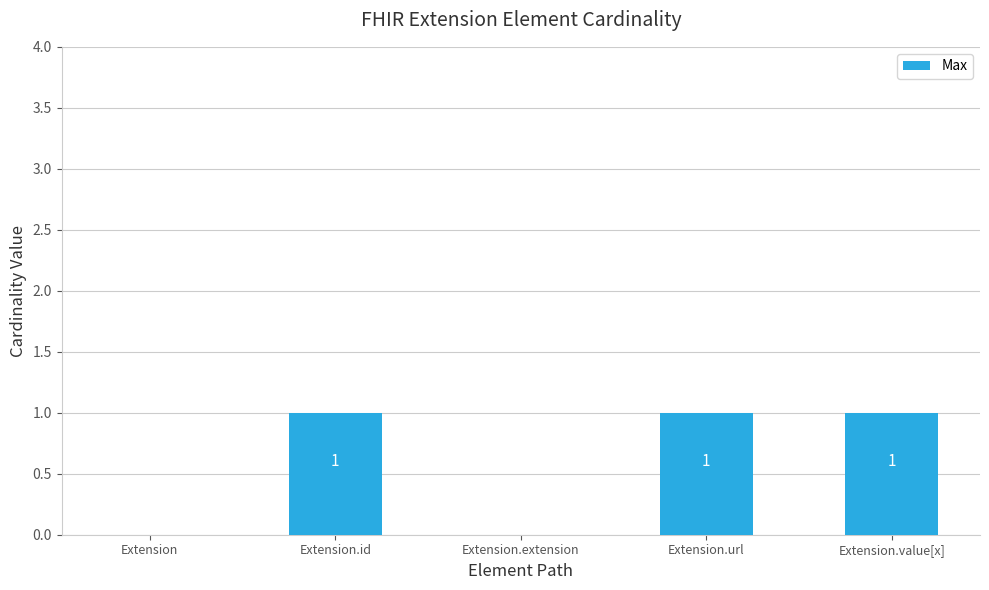

True or false: the data shows 2 at Extension.id.

False